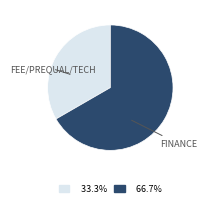

What is the ratio of the value at 33.3% to the value at 66.7%?

0.5